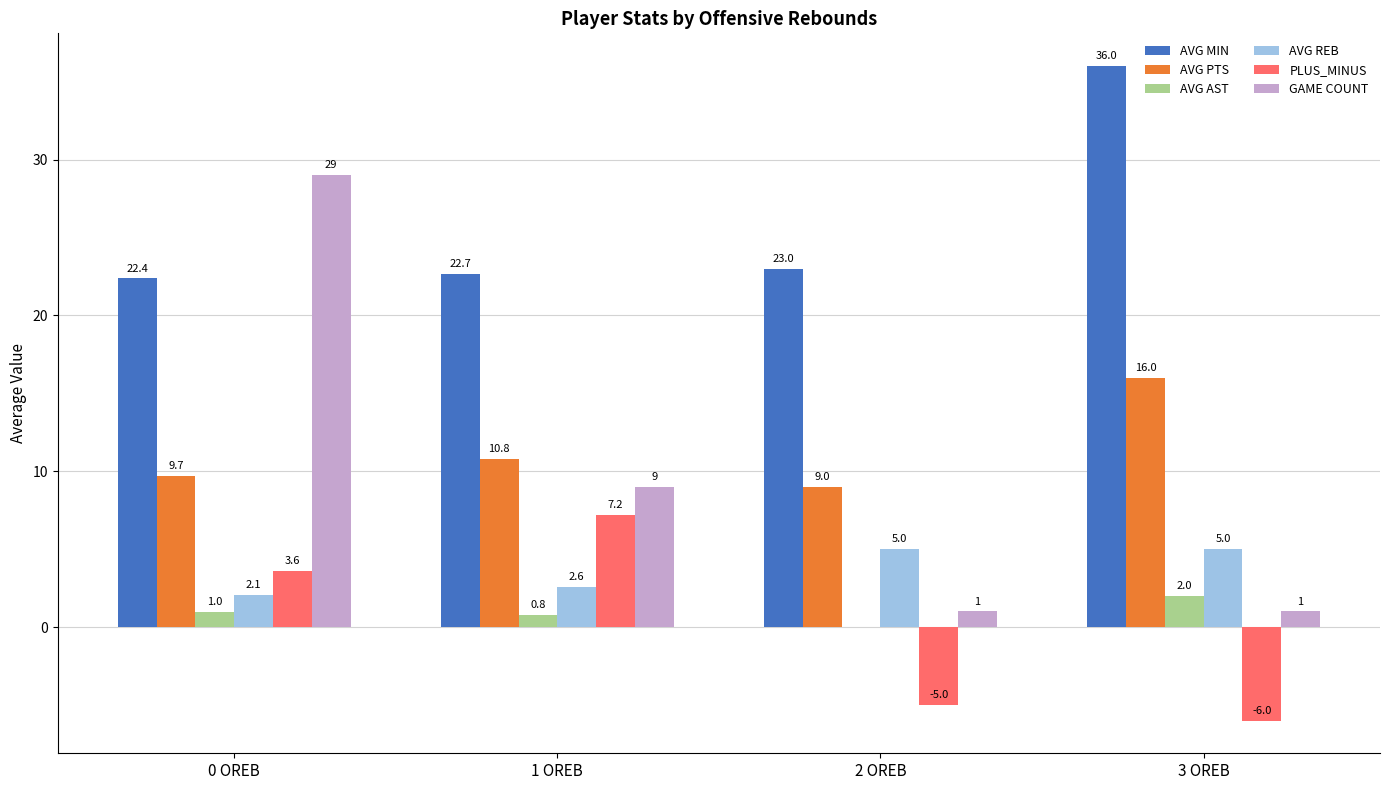

What is the total value across all series at 2 OREB?

33.0